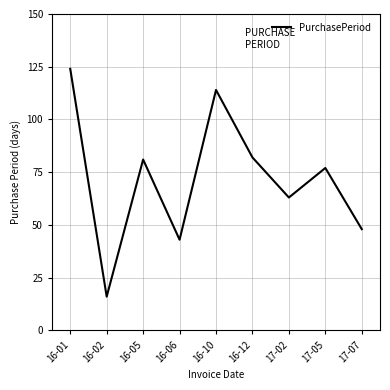

Reading left to right, what are all the values shown in this chart?

16-01=124	16-02=16	16-05=81	16-06=43	16-10=114	16-12=82	17-02=63	17-05=77	17-07=48